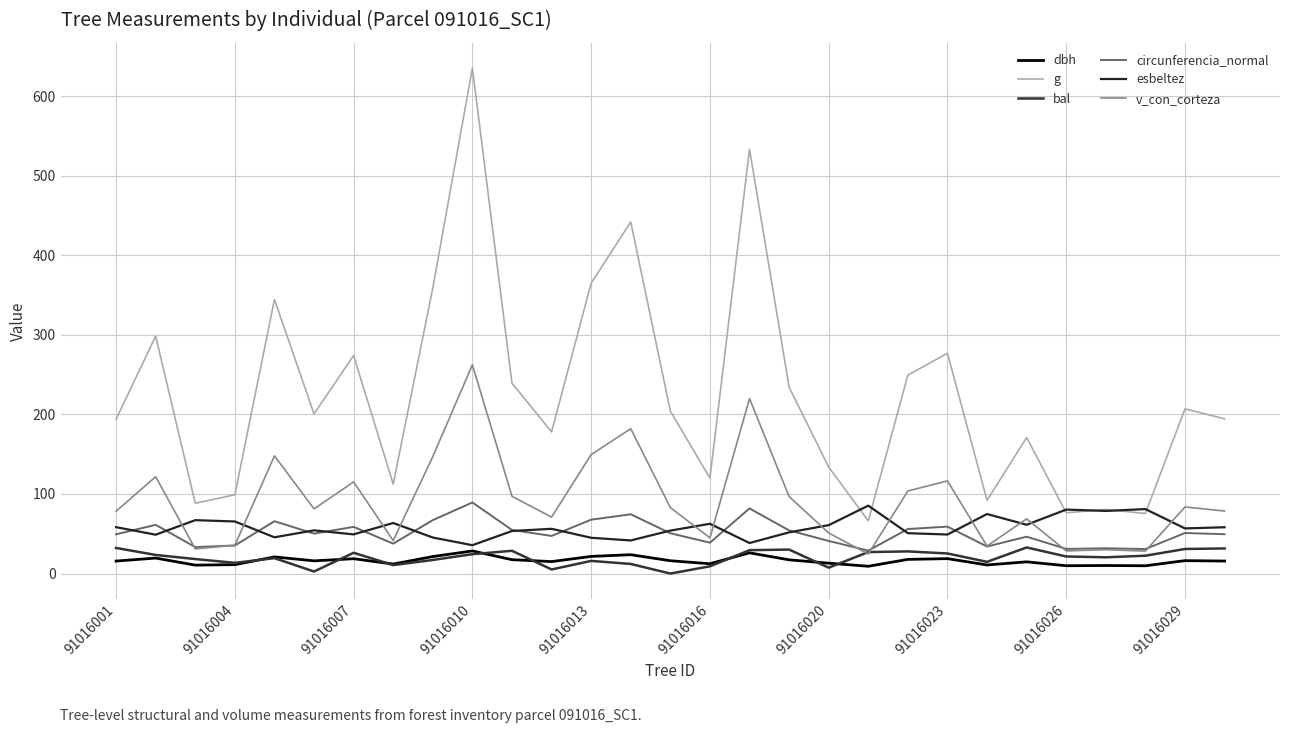

How many lines are shown in the chart?

6